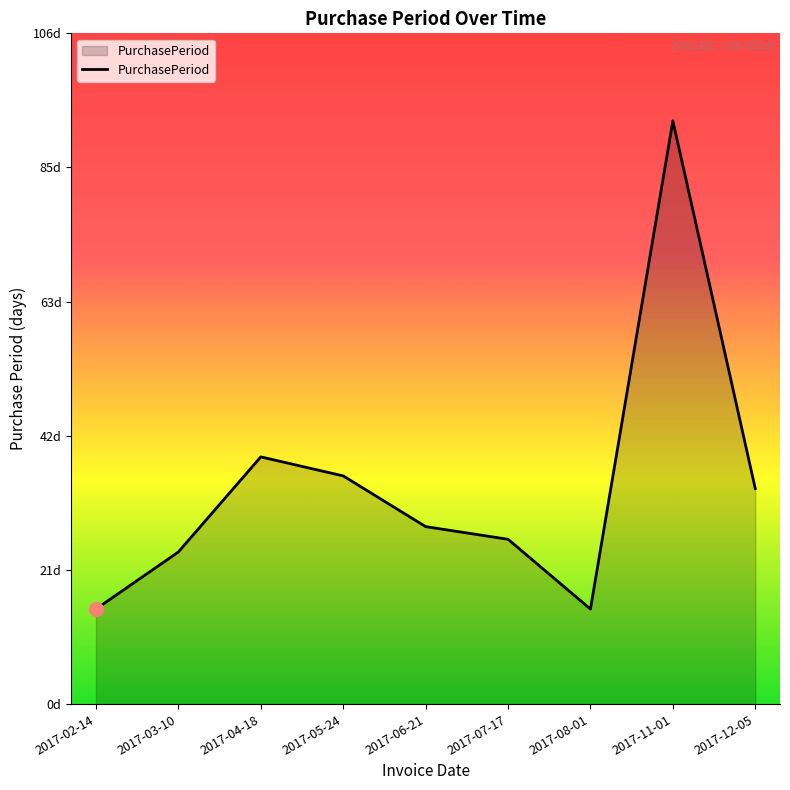

The chart shows a value of 15 at 2017-08-01. True or false?

True